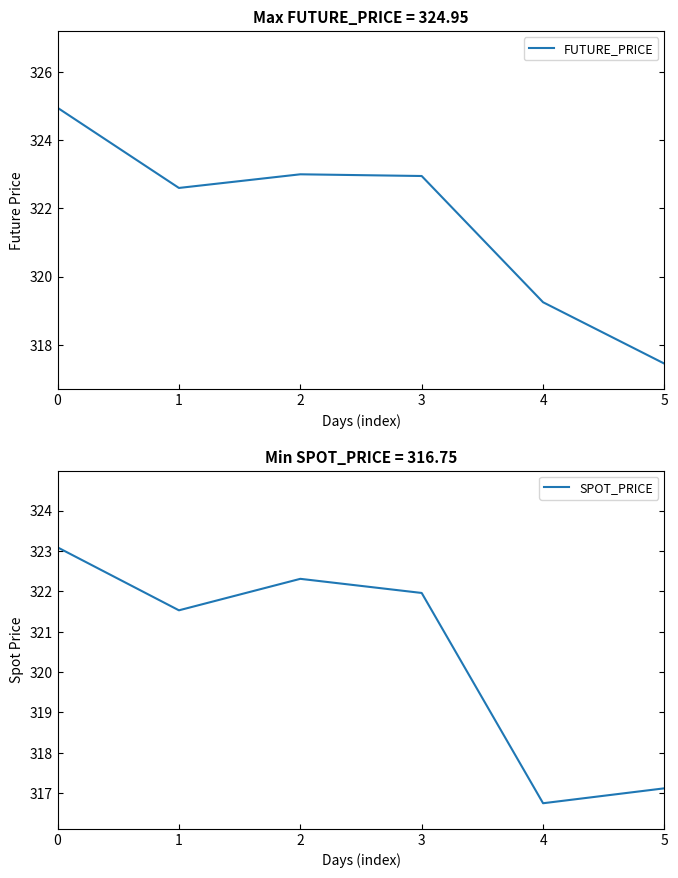

Reading left to right, transcribe all the data shown in this chart.

FUTURE_PRICE: 0=324.9	1=322.6	2=323.0	3=322.9	4=319.2	5=317.4
SPOT_PRICE: 0=323.1	1=321.5	2=322.3	3=322.0	4=316.8	5=317.1